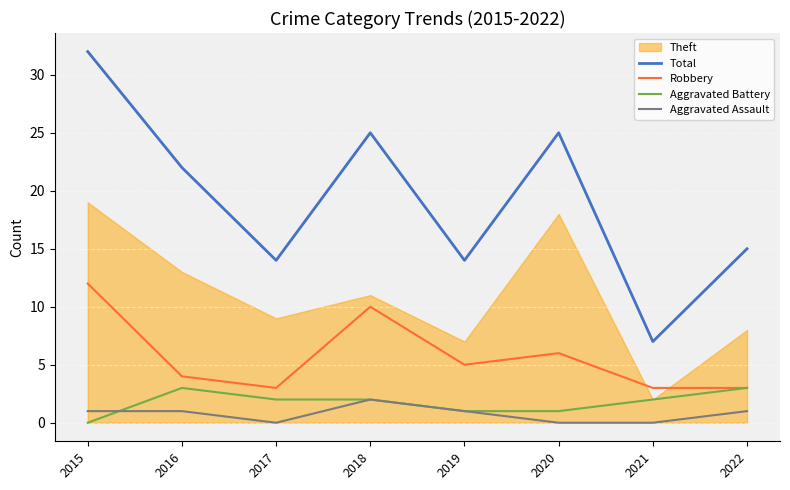

True or false: Aggravated Assault has a value of 1 at 2019.

True